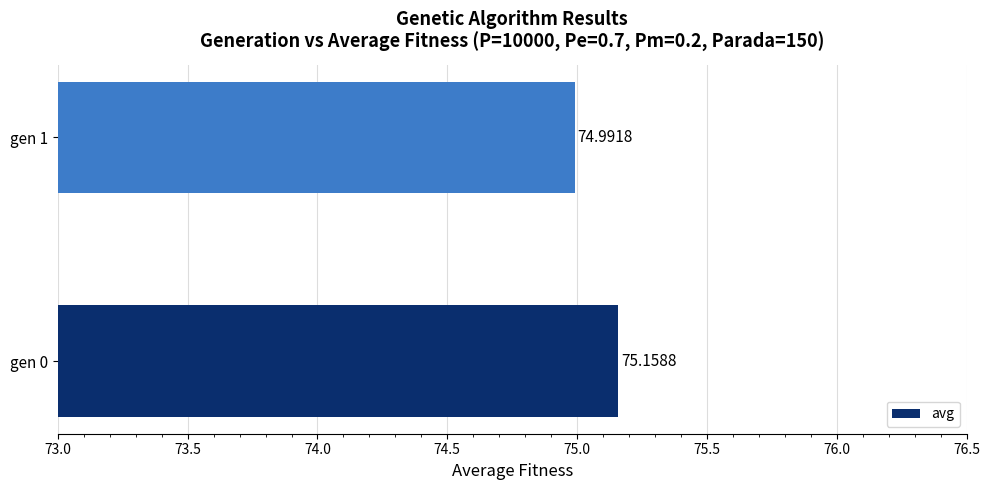

At which label is the value closest to 75?

gen 1